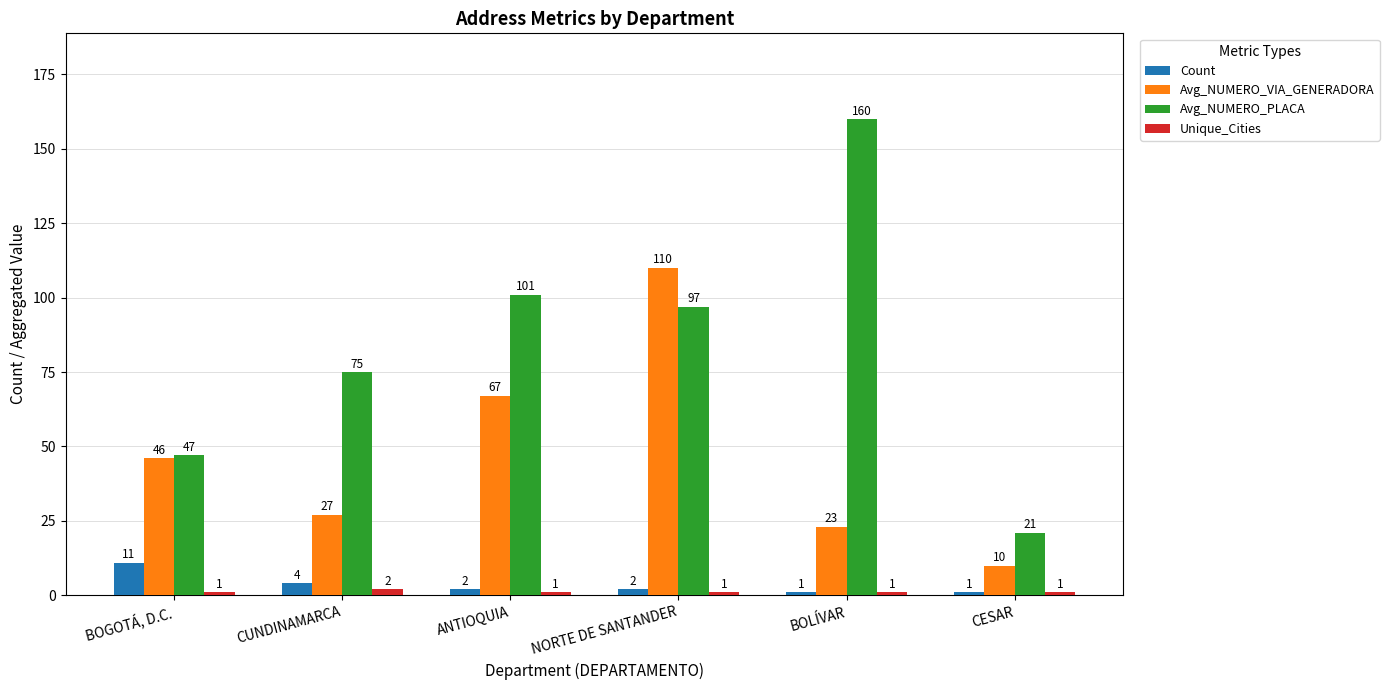

What are all the series names shown in the legend?

Count, Avg_NUMERO_VIA_GENERADORA, Avg_NUMERO_PLACA, Unique_Cities